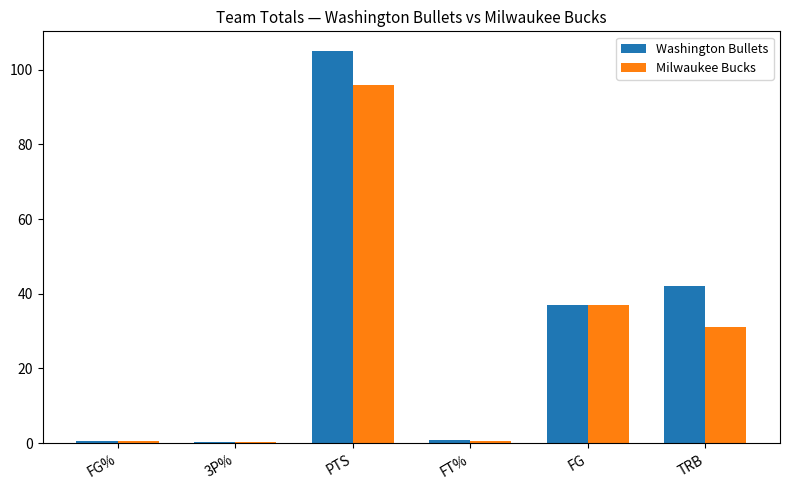

At which label does Milwaukee Bucks reach its peak?

PTS